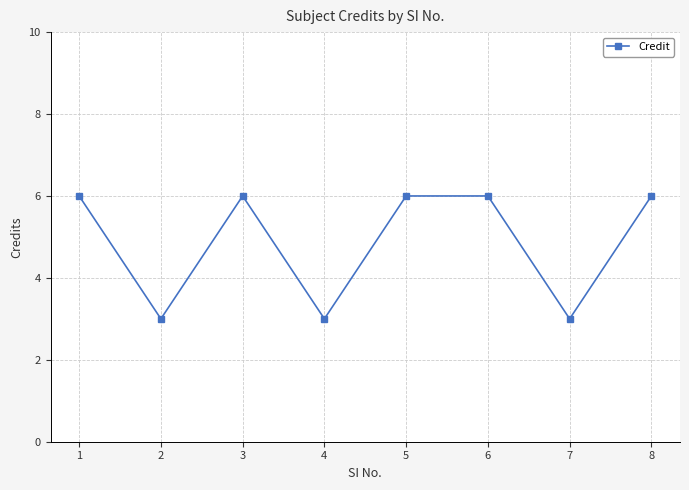

What is the change in value from 3 to 7?

-3